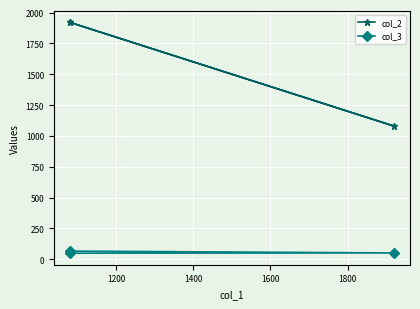

List the series in order of their peak value, highest first.

col_2, col_3